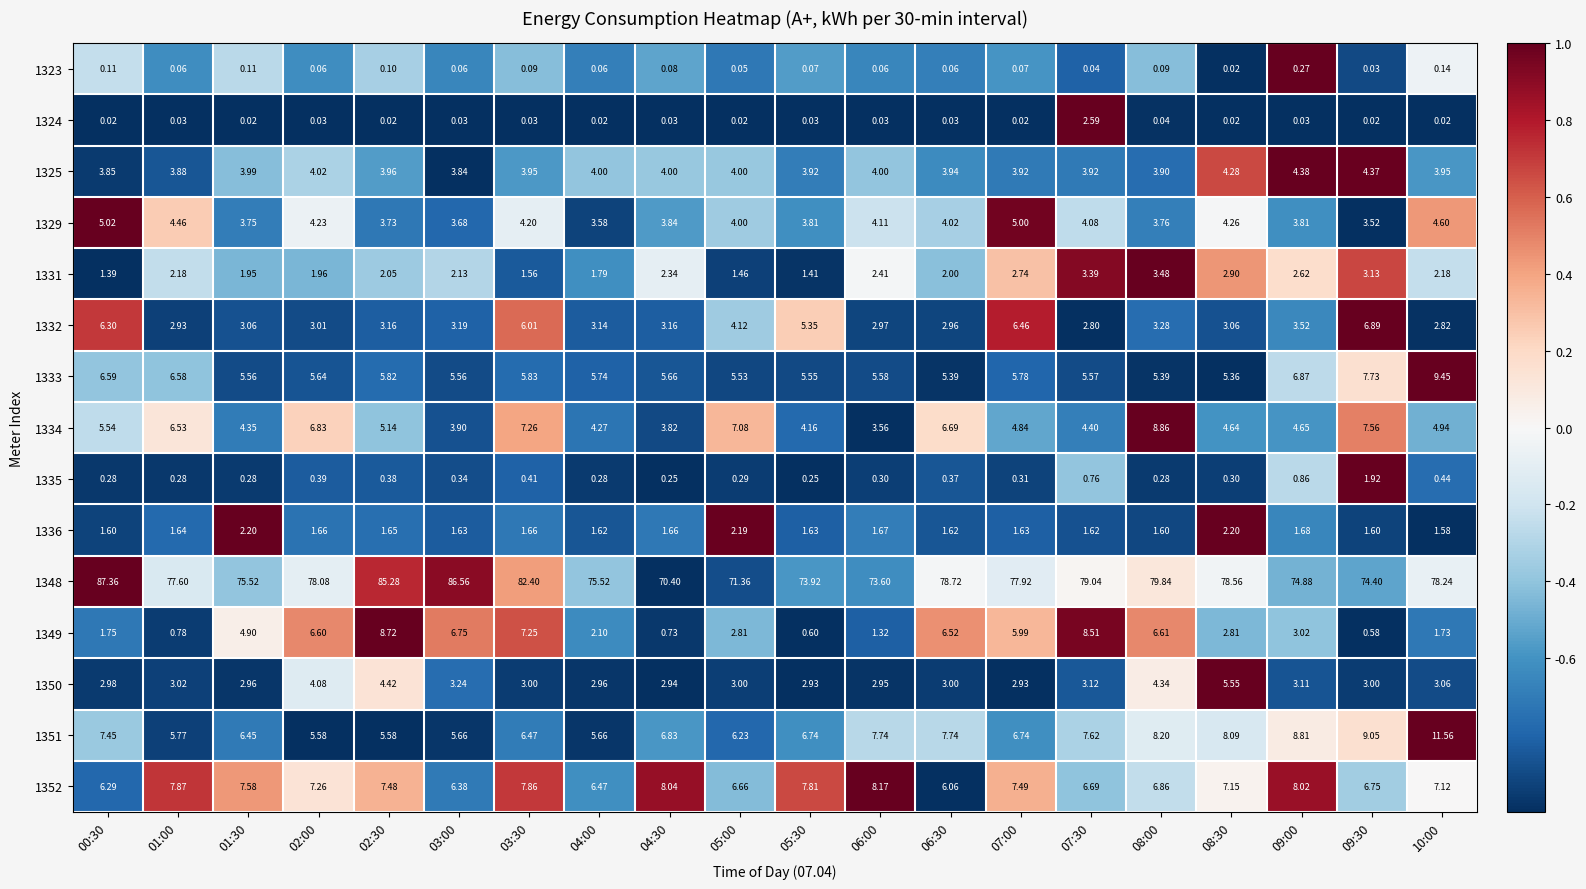

What is the difference between the highest and lowest values at 08:00?

79.8